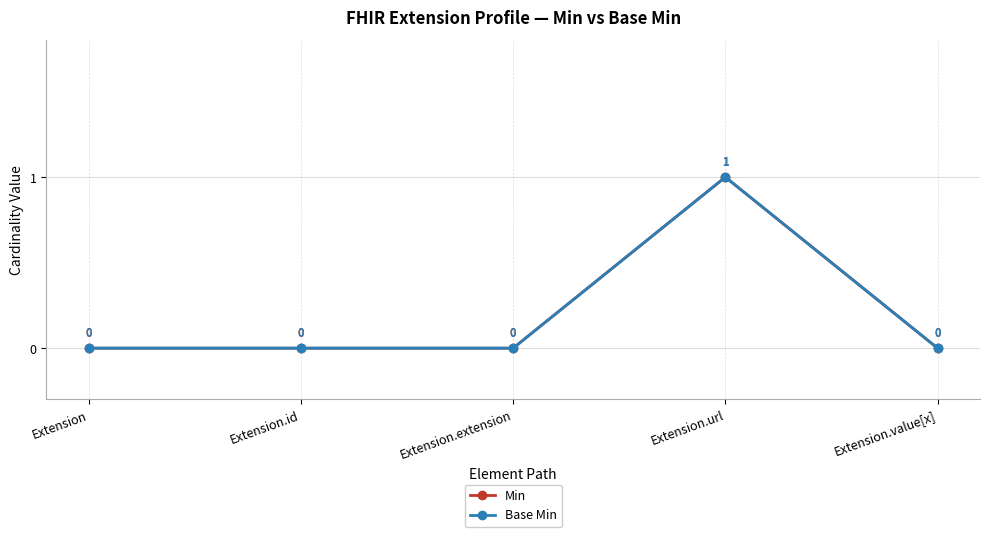

How many data points does each series have?

5